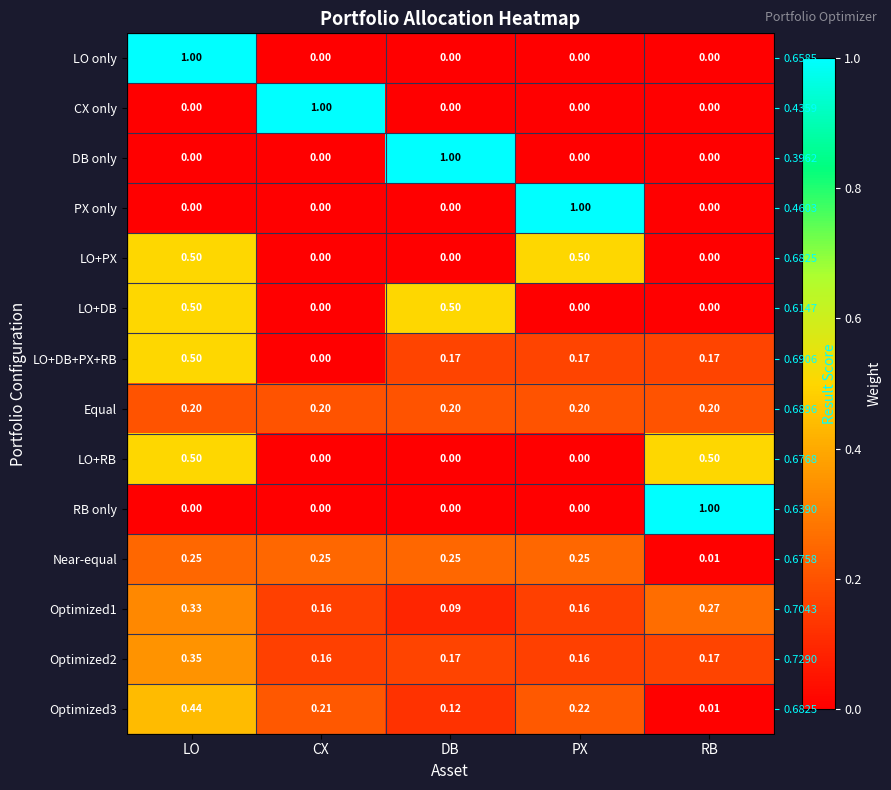

What is the greatest value displayed?

1.0